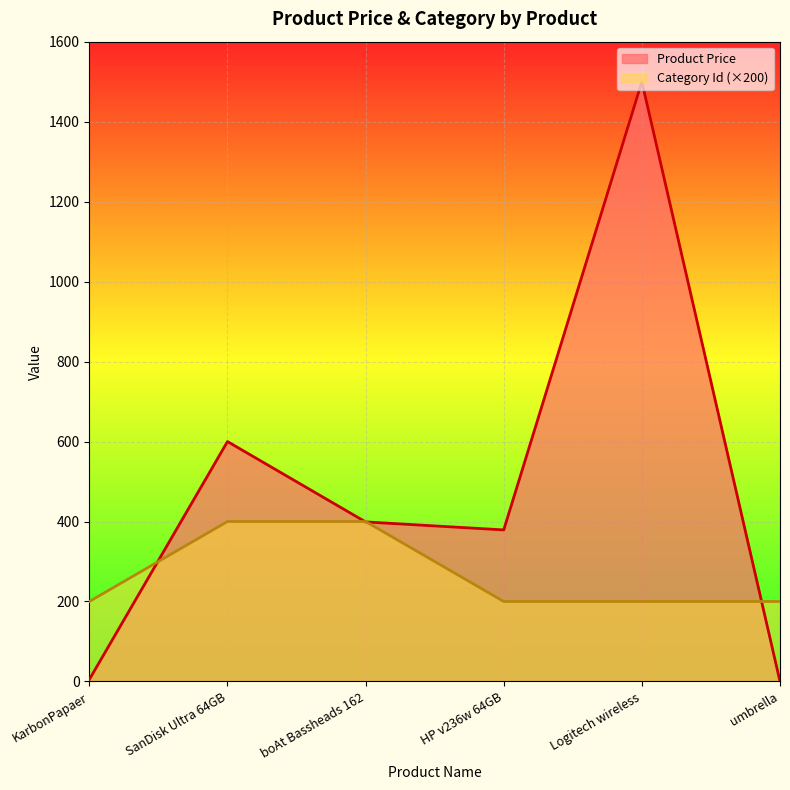

What is the greatest value displayed?

1500